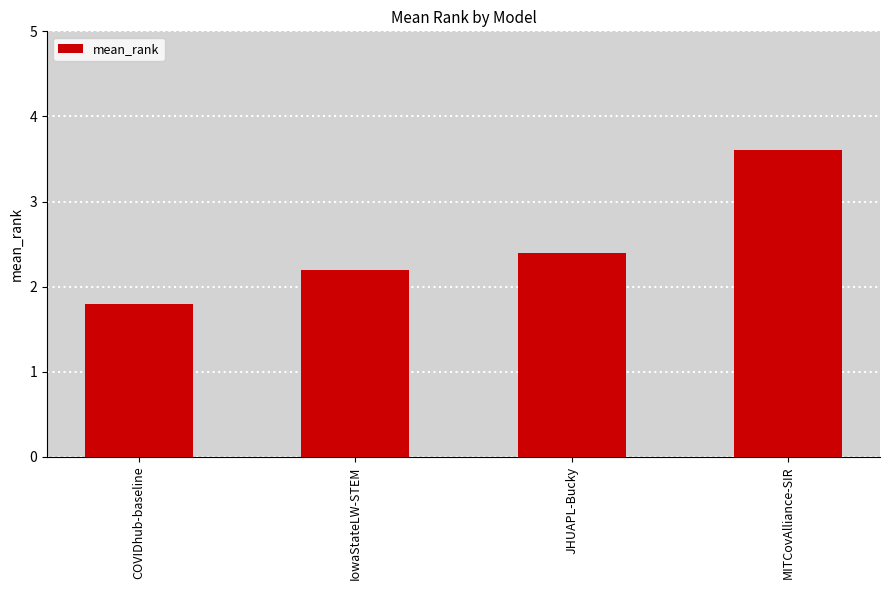

What is the ratio of the value at IowaStateLW-STEM to the value at JHUAPL-Bucky?

0.9